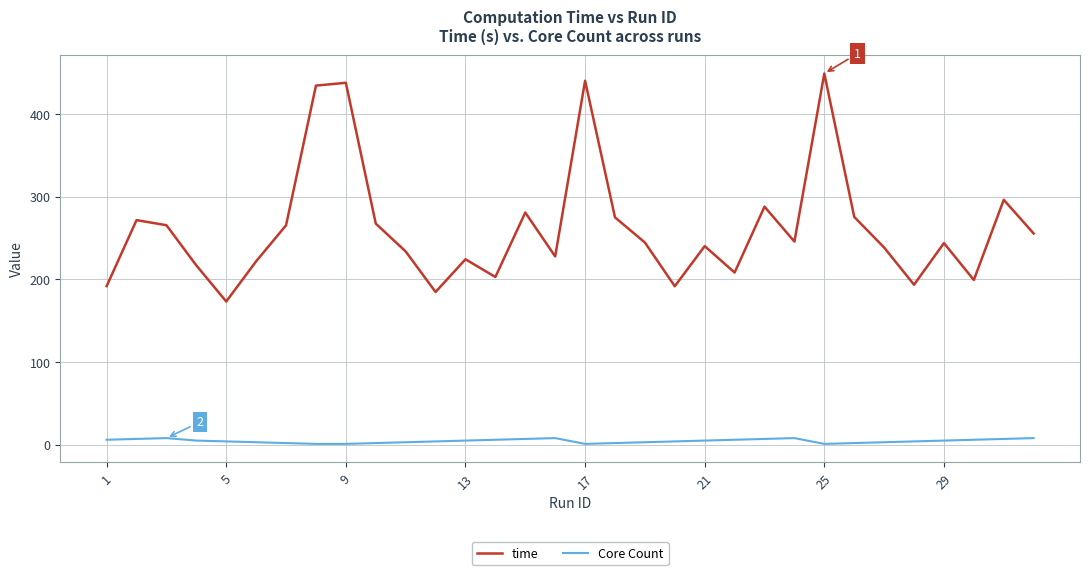

True or false: Core Count and time intersect in this chart.

False